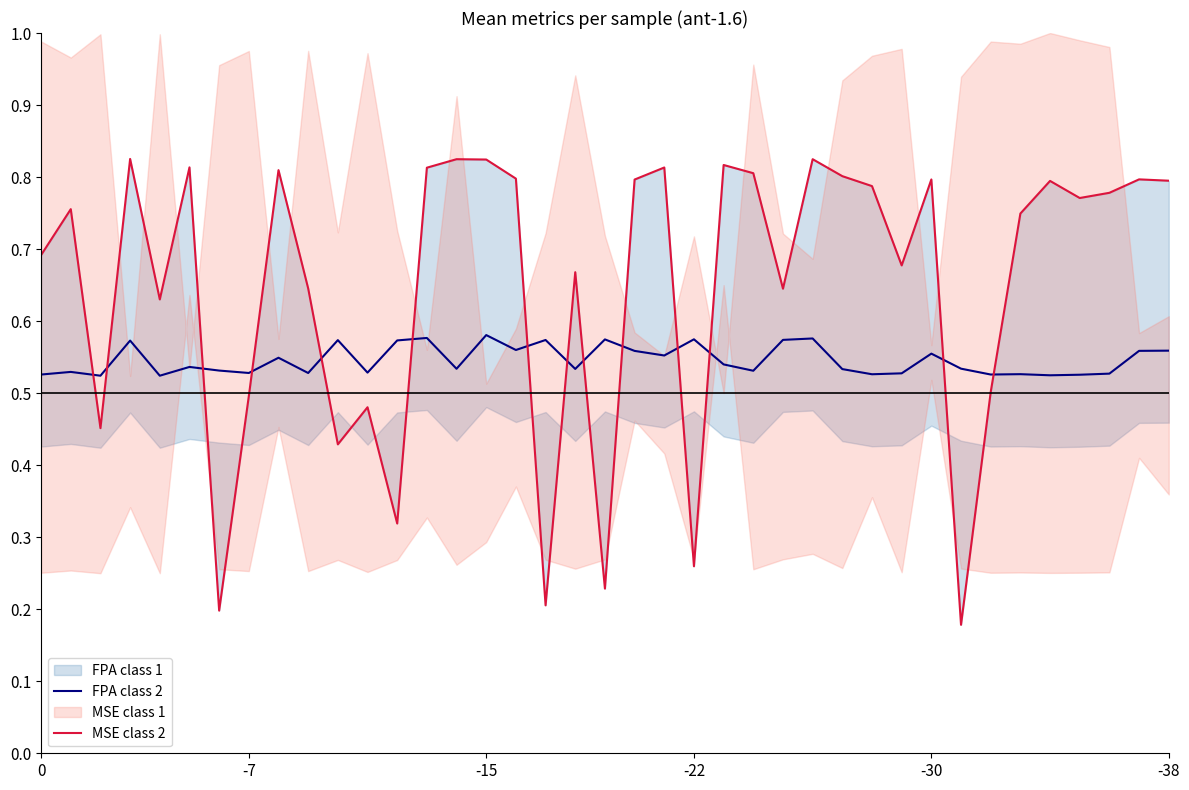

At which category is the sum across all series the highest?

-15